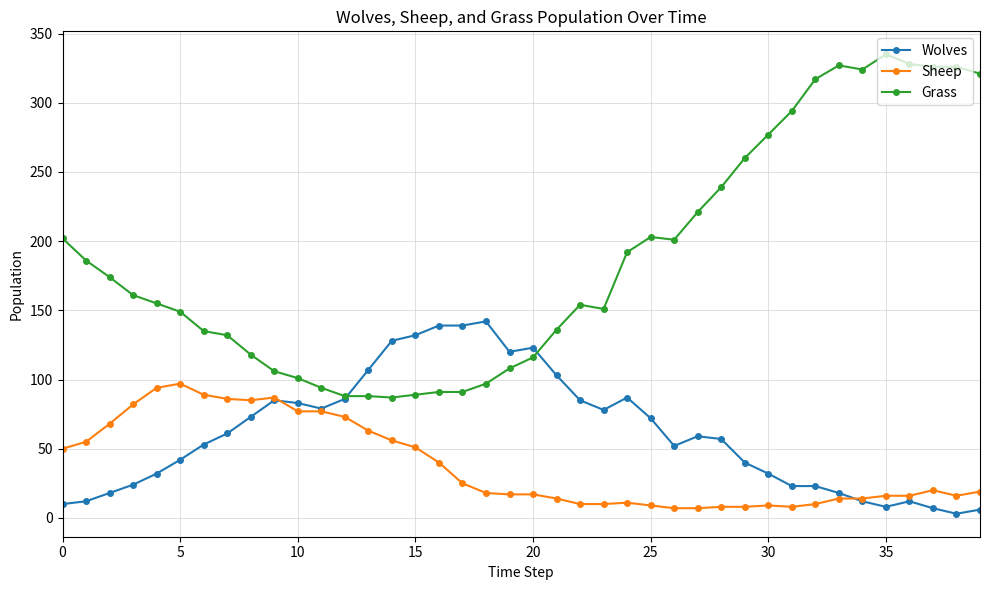

Which series has the largest total across all categories?

Grass